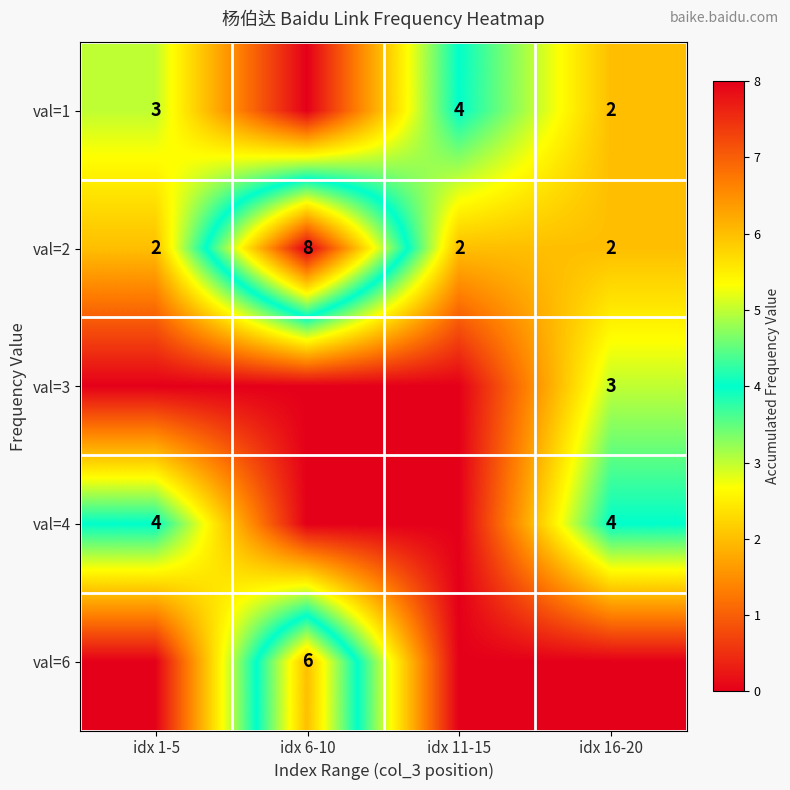

Which has a higher value, idx 1-5 or idx 11-15?

idx 11-15